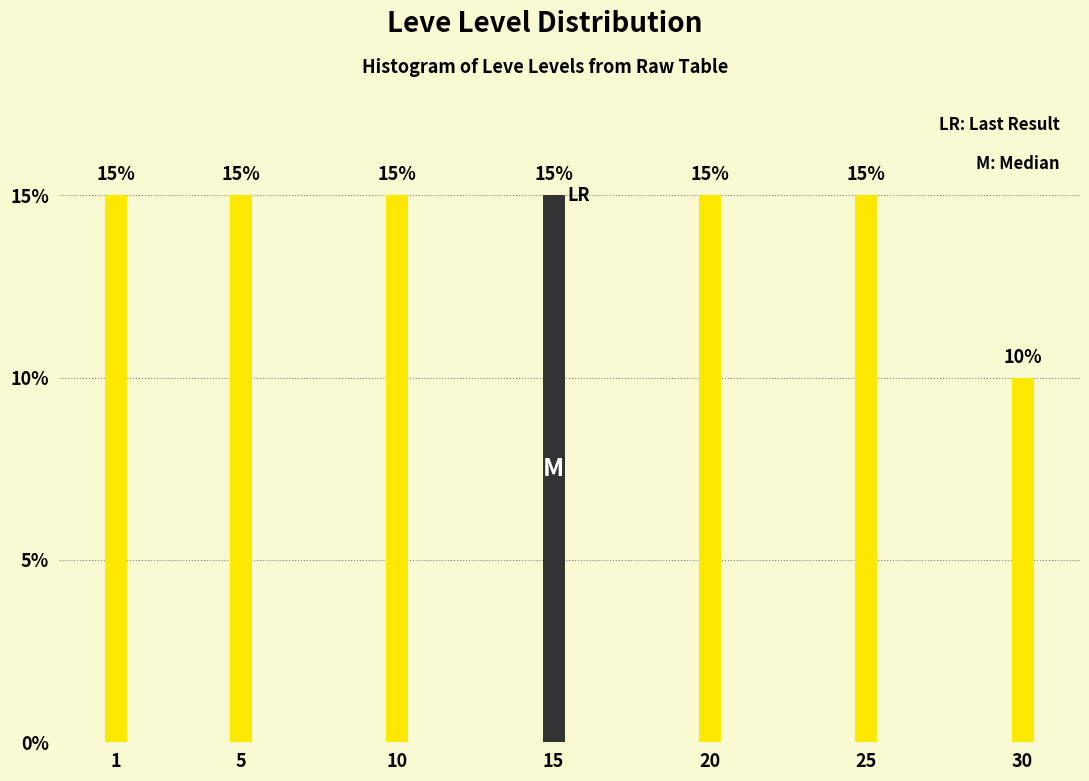

Reading left to right, transcribe all the data shown in this chart.

1=15	5=15	10=15	15=15	20=15	25=15	30=10